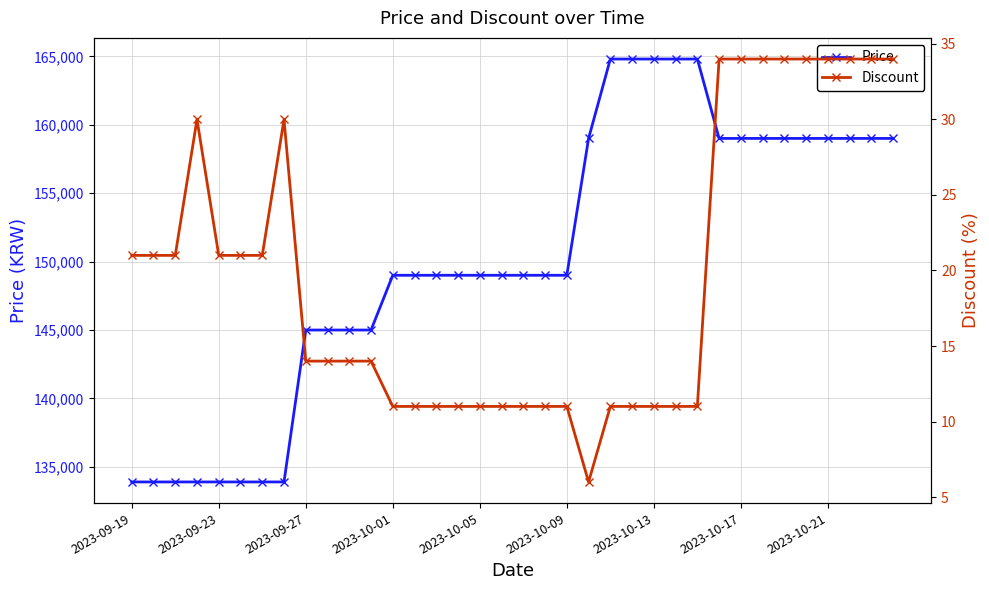

What is the maximum value for Price?

164800